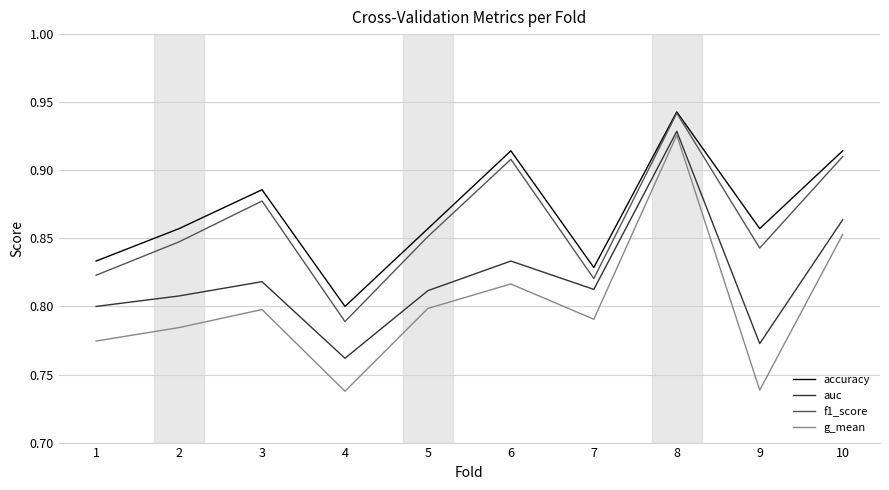

At which category does the chart reach its peak across all series?

8